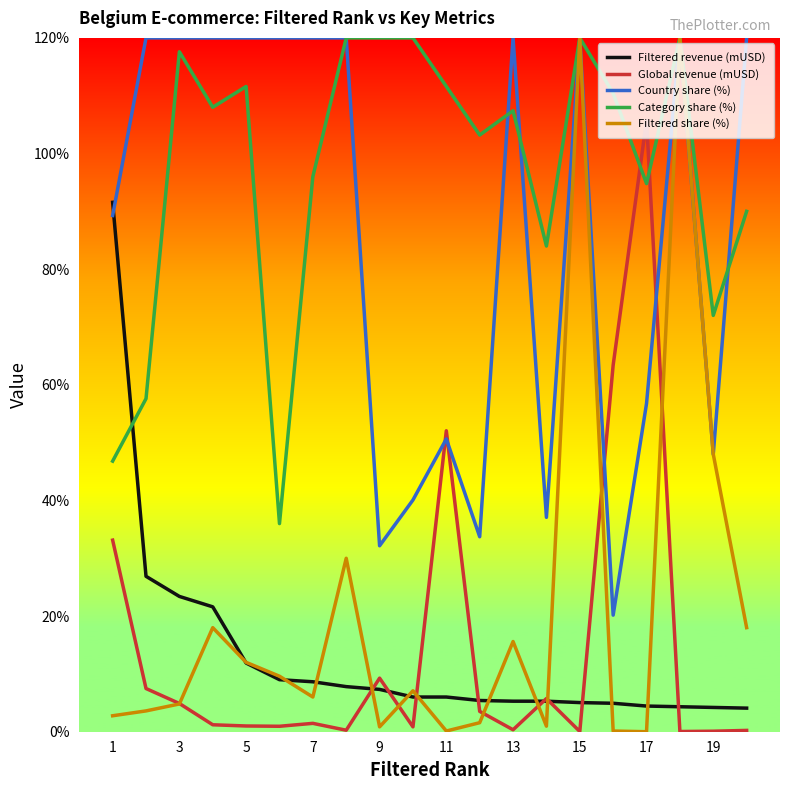

Which series has the largest range (max minus min)?

Filtered share (%)